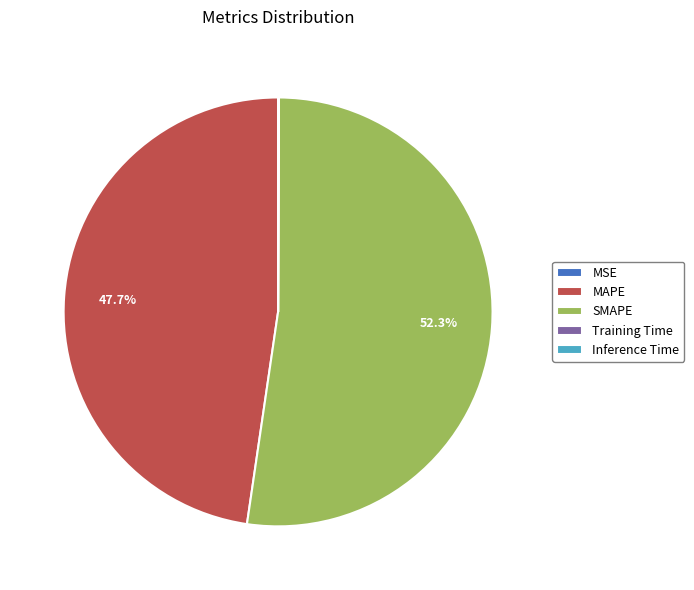

Approximately how many times larger is the value at SMAPE compared to MAPE?

1.1